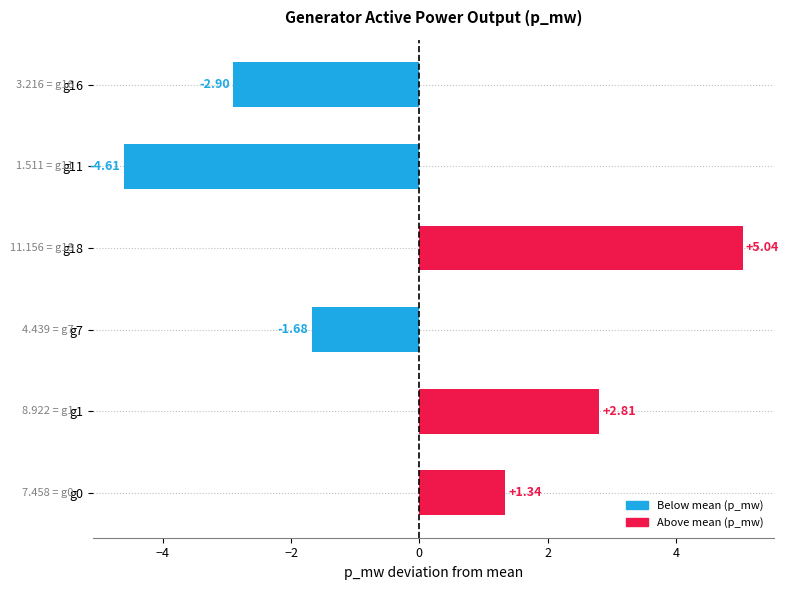

Between g0 and g1, which is larger?

g1